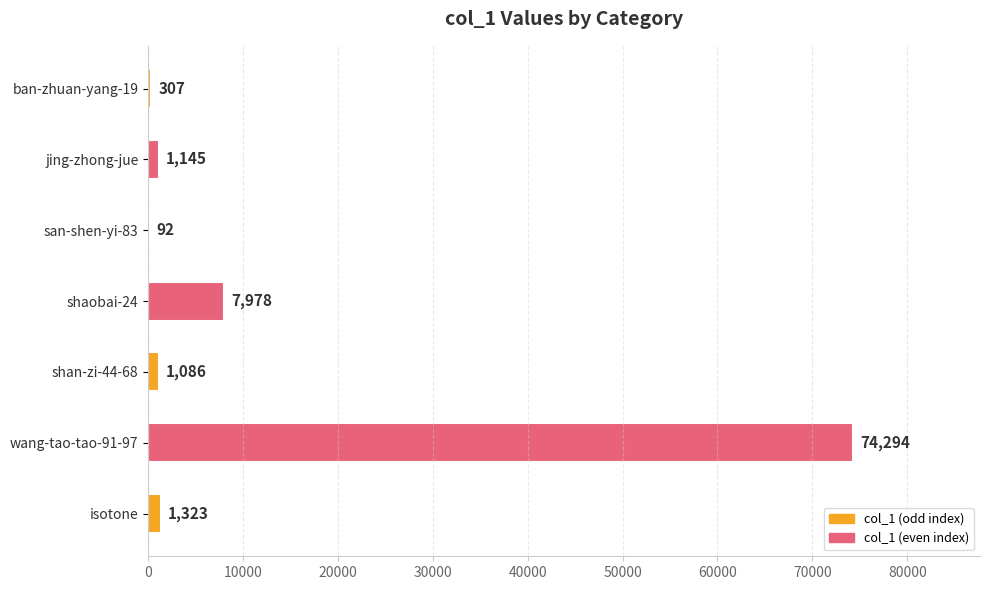

Is it true that the value at ban-zhuan-yang-19 is 307?

True